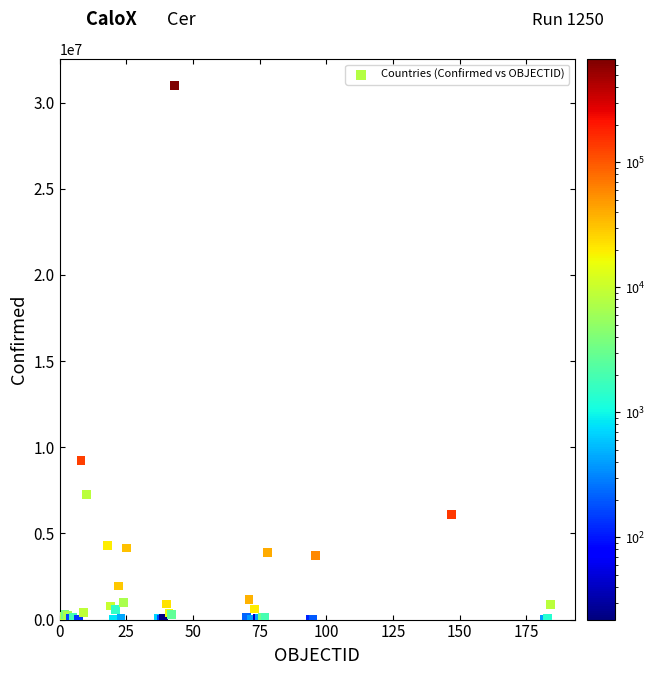

What Y value in the scatter plot is closest to 15492539?

9230573